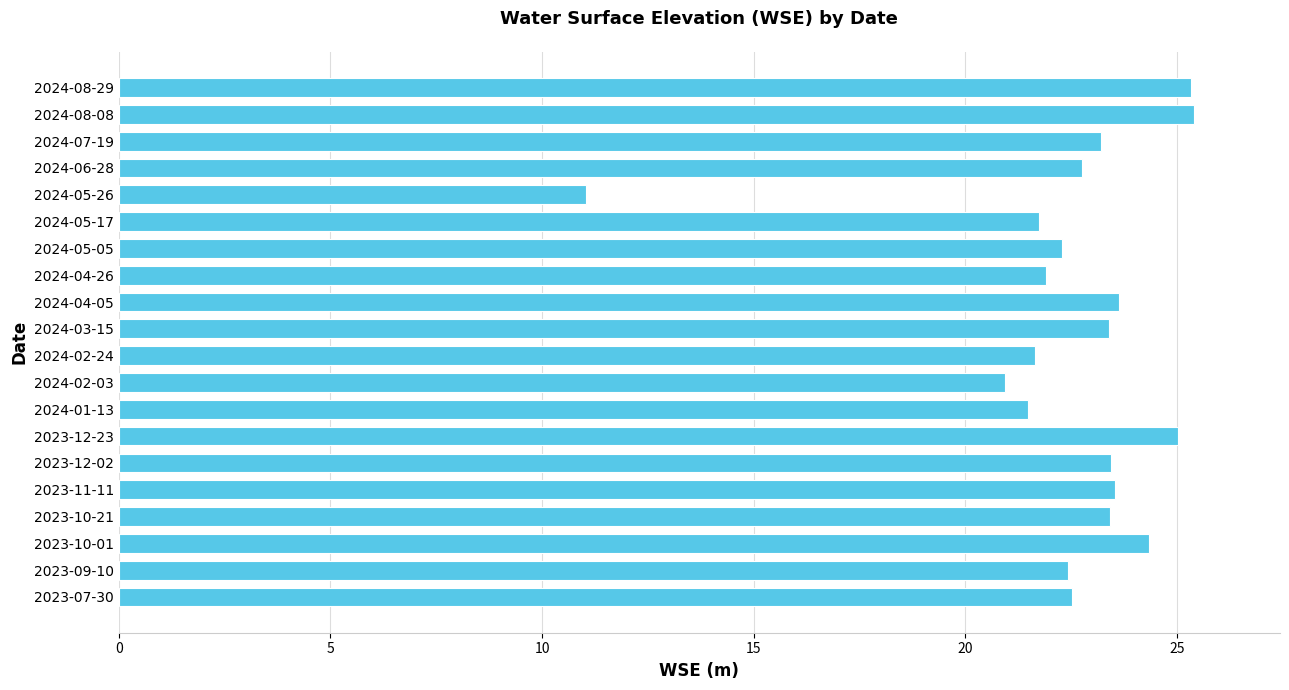

True or false: the data shows 25.0 at 2023-12-23.

True